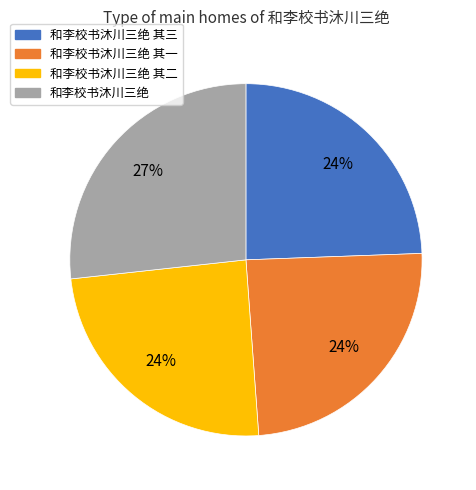

Is there any slice that represents more than half of the pie?

No